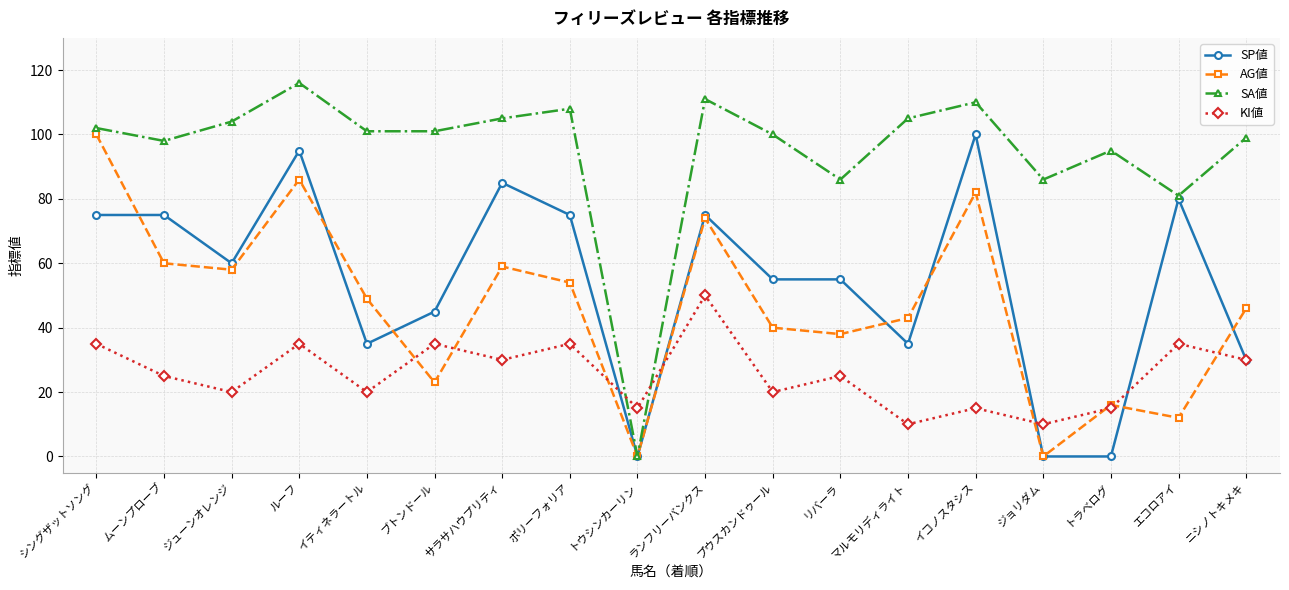

The AG値 series shows 59 at サラサハウプリティ. True or false?

True